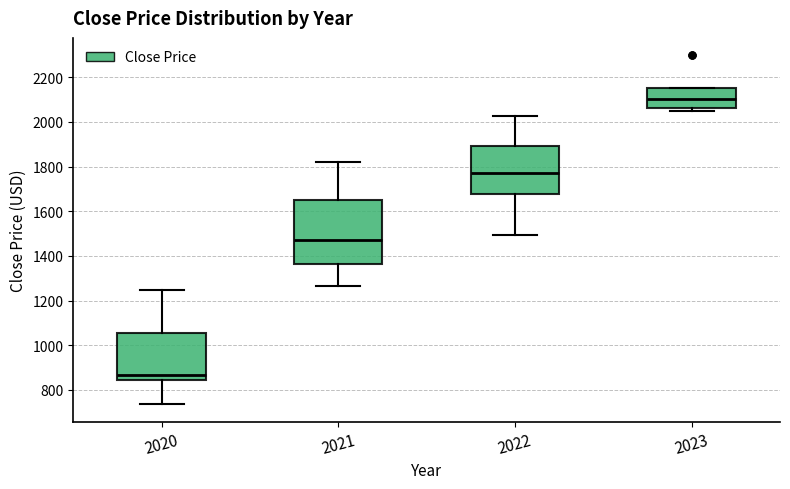

Which box's median line is the highest?

2023